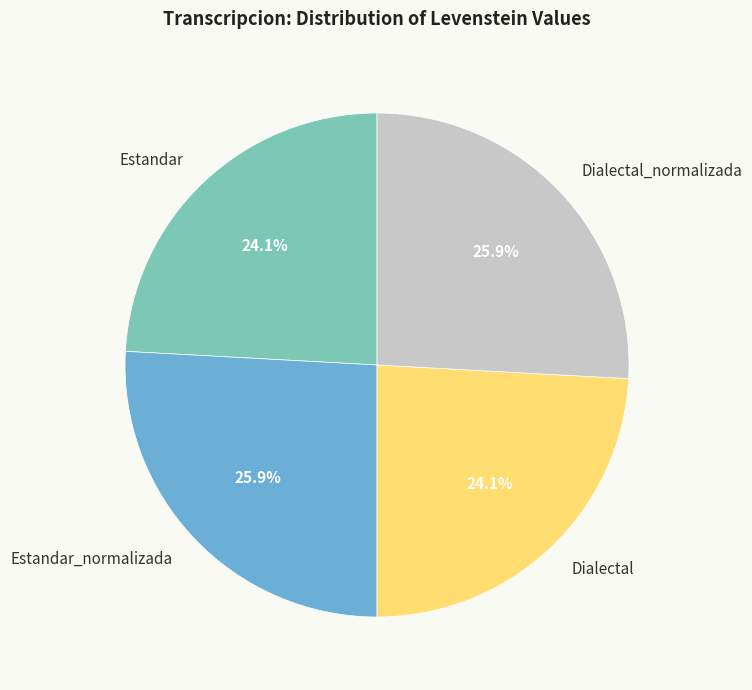

Is there a majority slice in this chart?

No